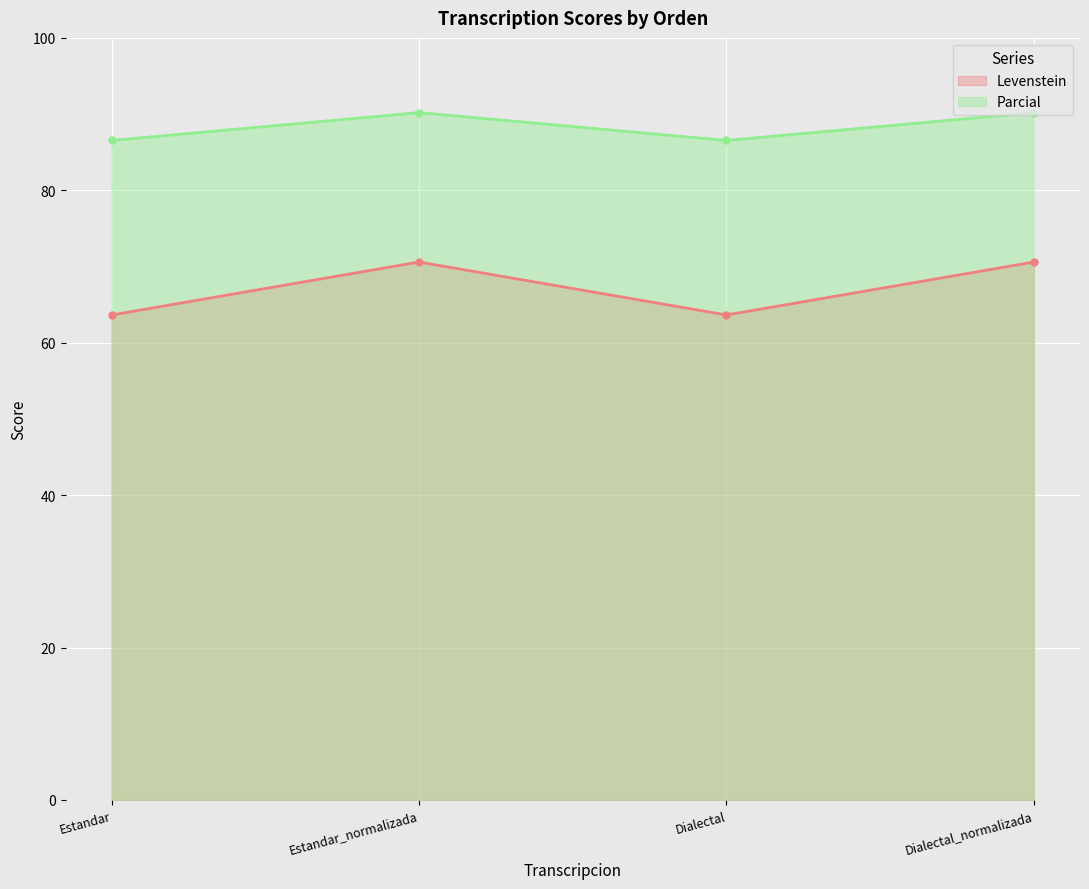

At which category does Parcial reach its first local valley?

Dialectal